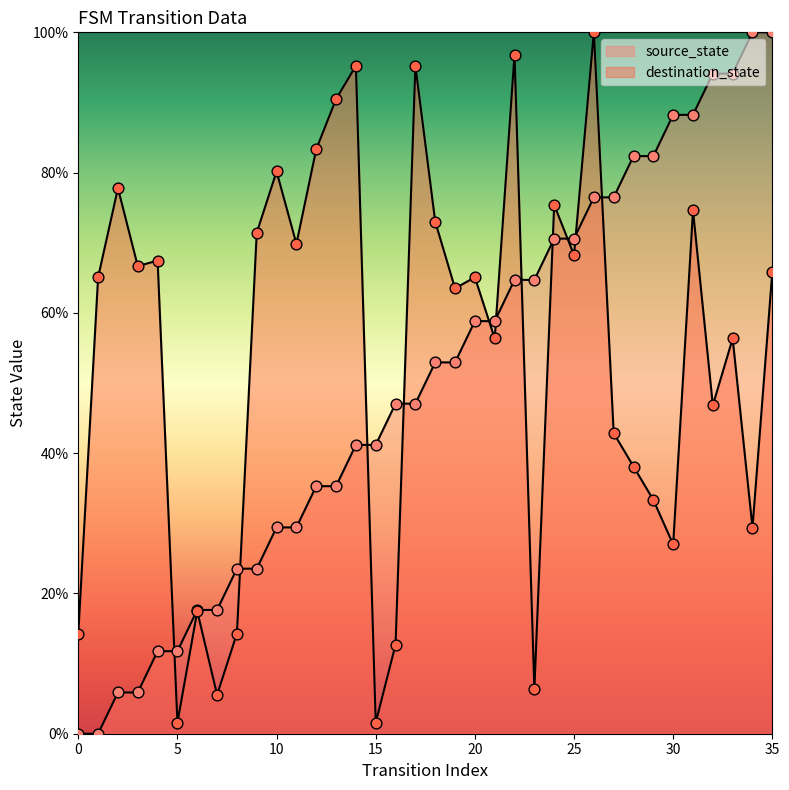

Which series reaches the minimum Y coordinate?

source_state